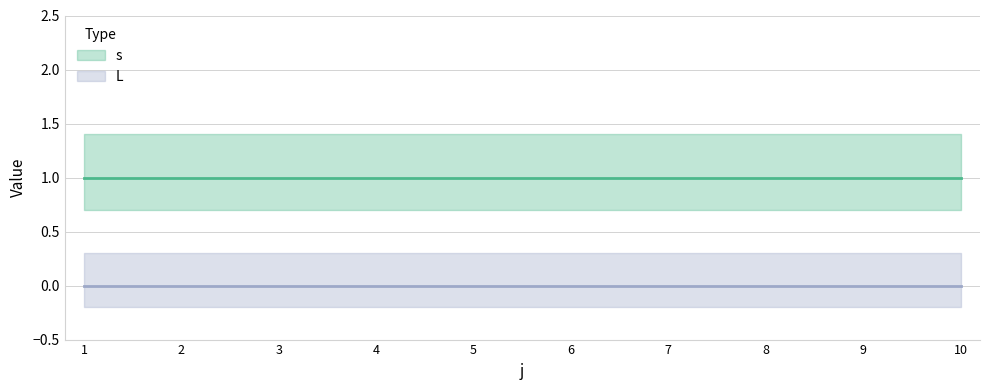

True or false: s and L intersect in this chart.

False